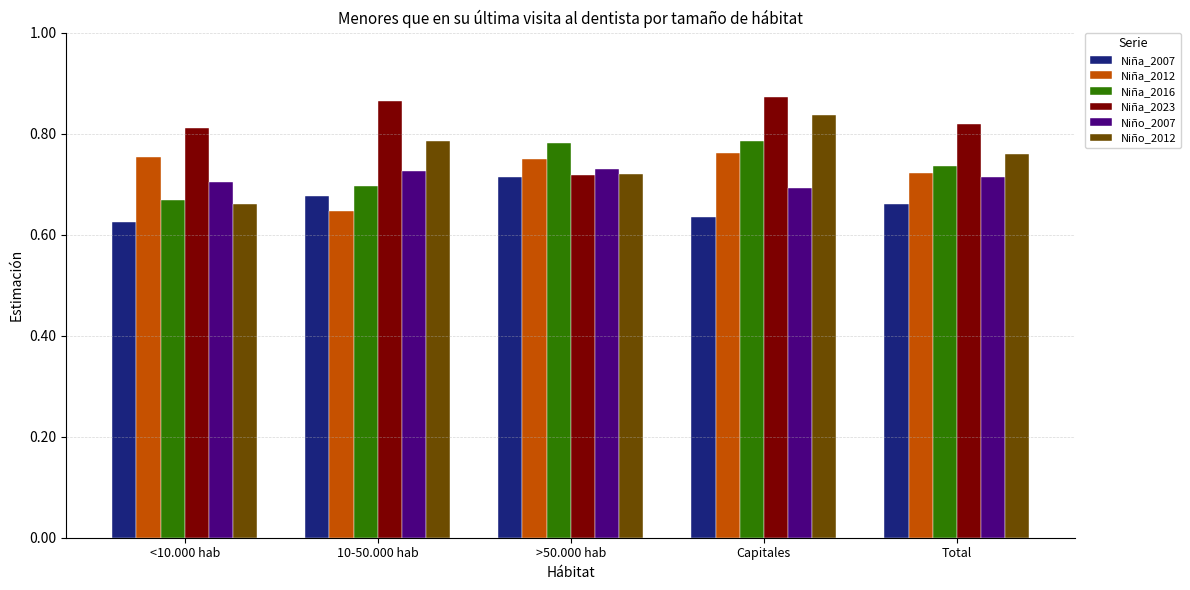

At which label does Niña_2007 reach its peak?

>50.000 hab